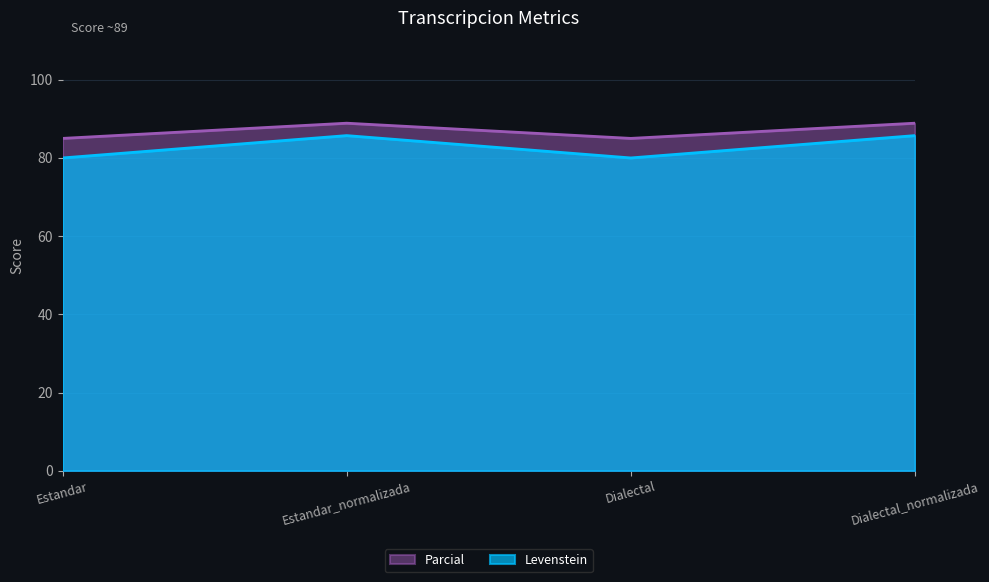

How many interior local valleys does the Levenstein series have?

1